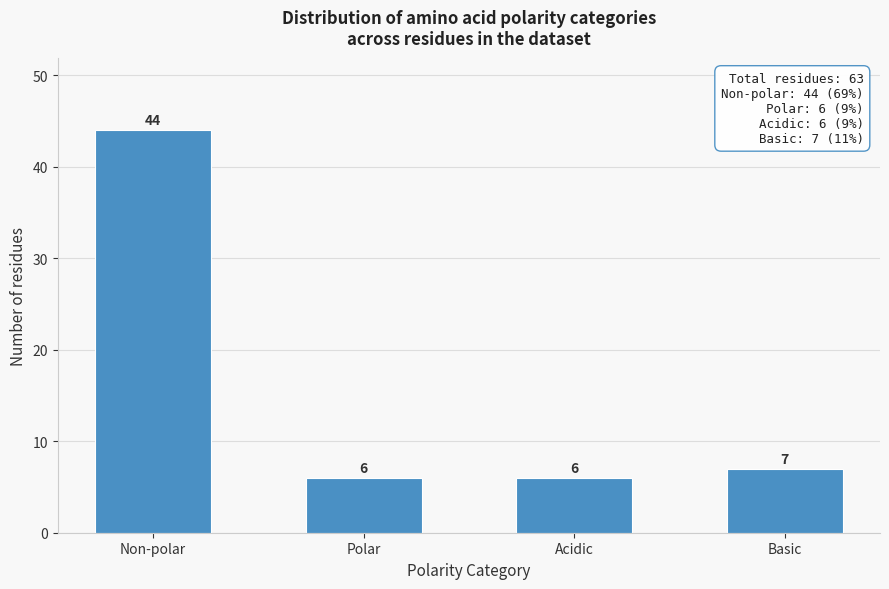

Reading left to right, extract all data points from this chart.

Non-polar=44	Polar=6	Acidic=6	Basic=7